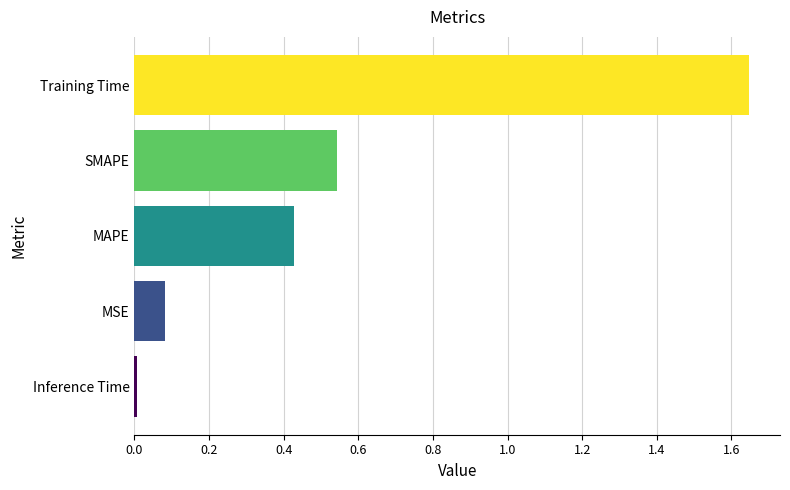

What is the sum of all values?

2.7